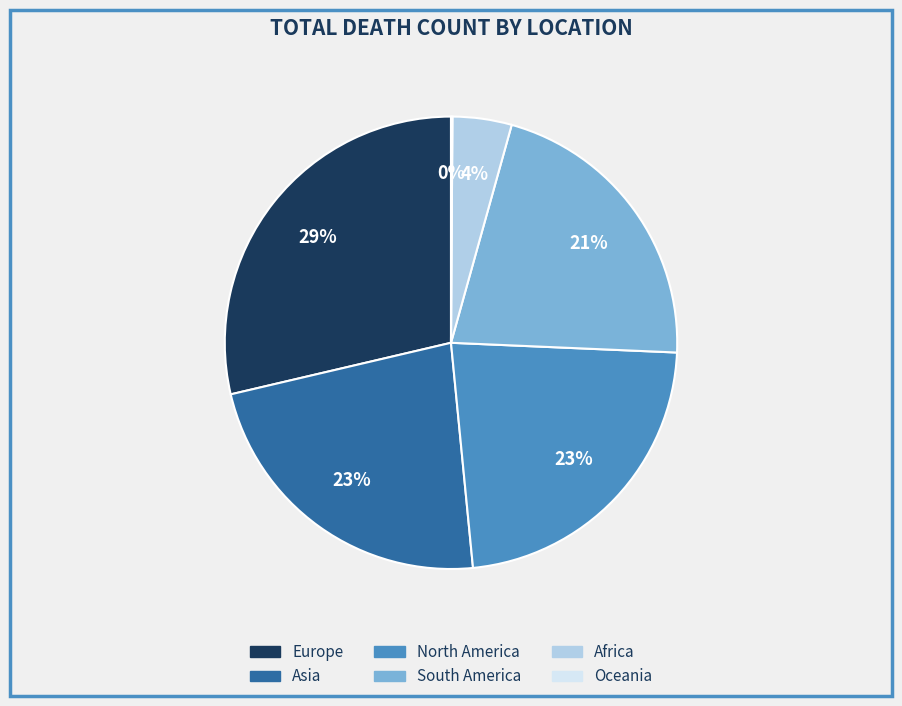

Which slice is the largest?

Europe